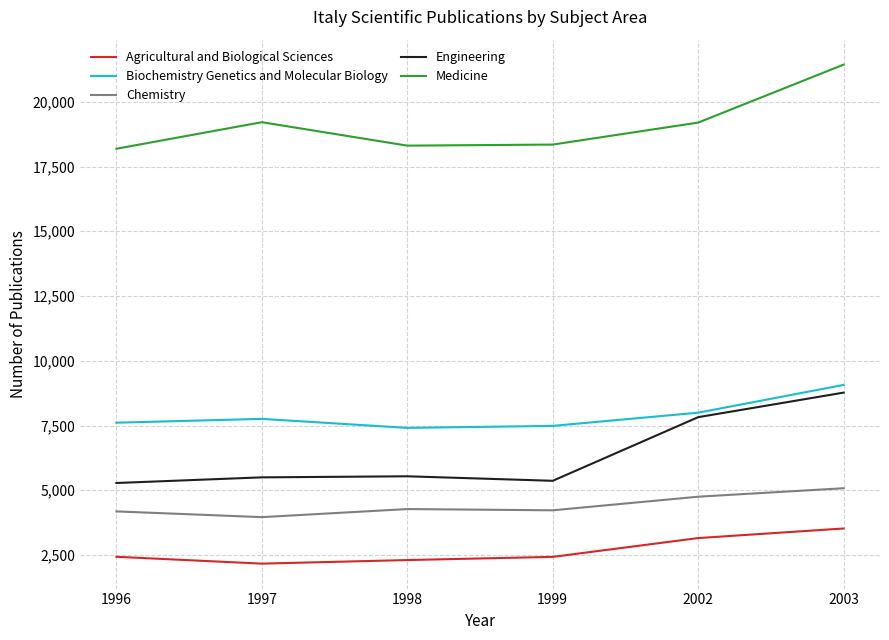

At which label is Chemistry closest to 4521?

2002